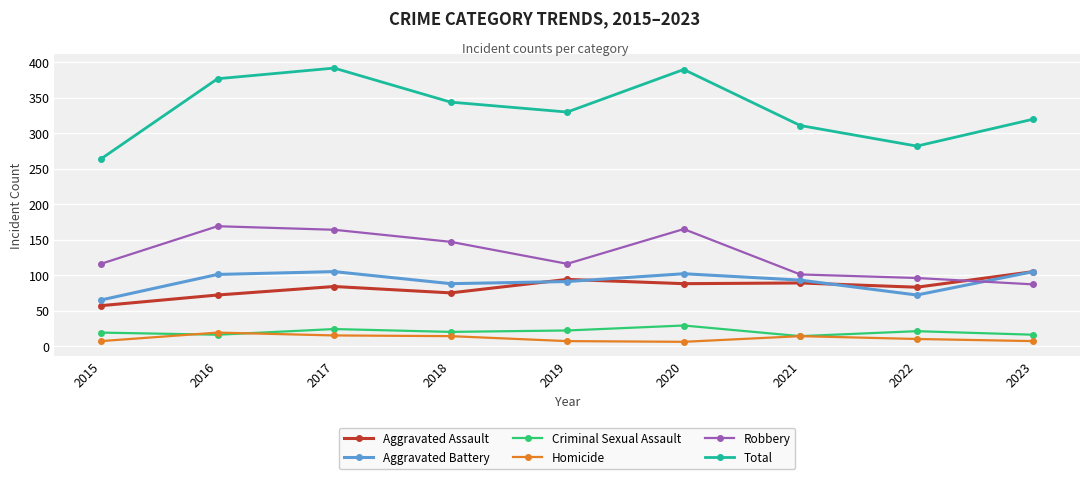

True or false: Homicide and Robbery cross at least once.

False